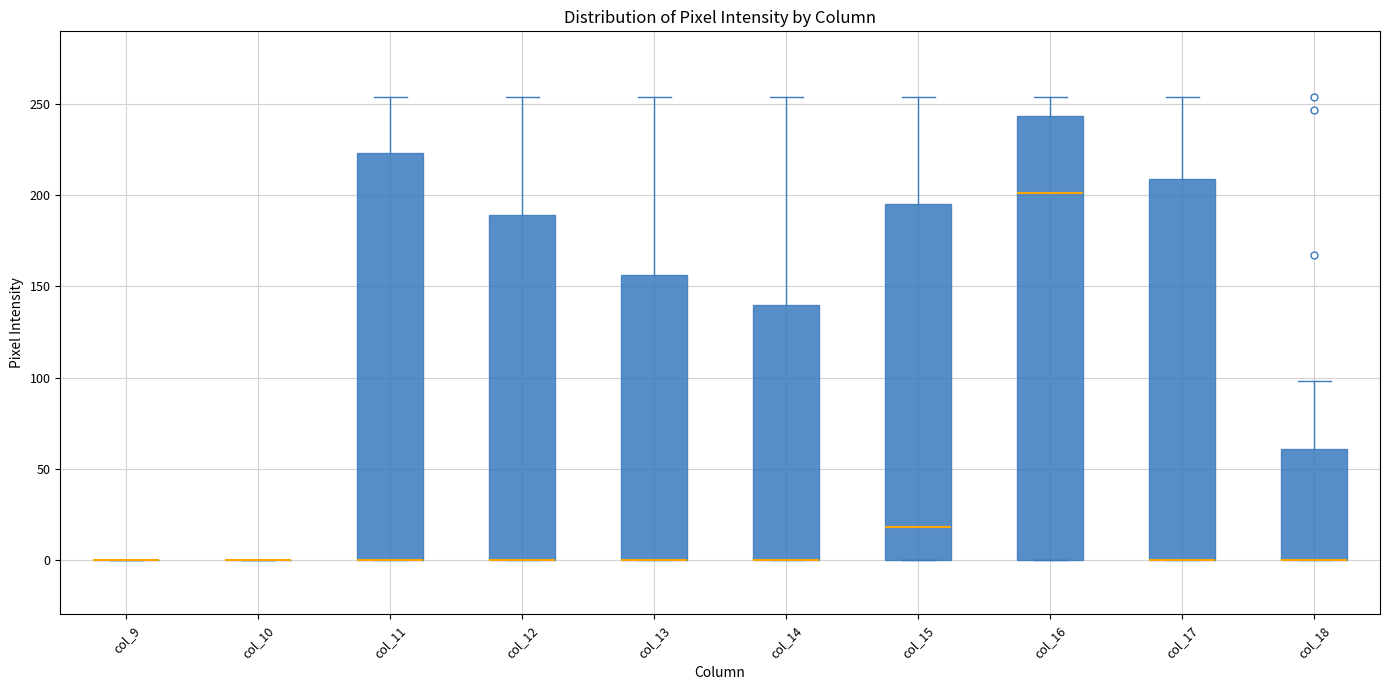

Which box is the tallest, from its lower edge to its upper edge?

col_16